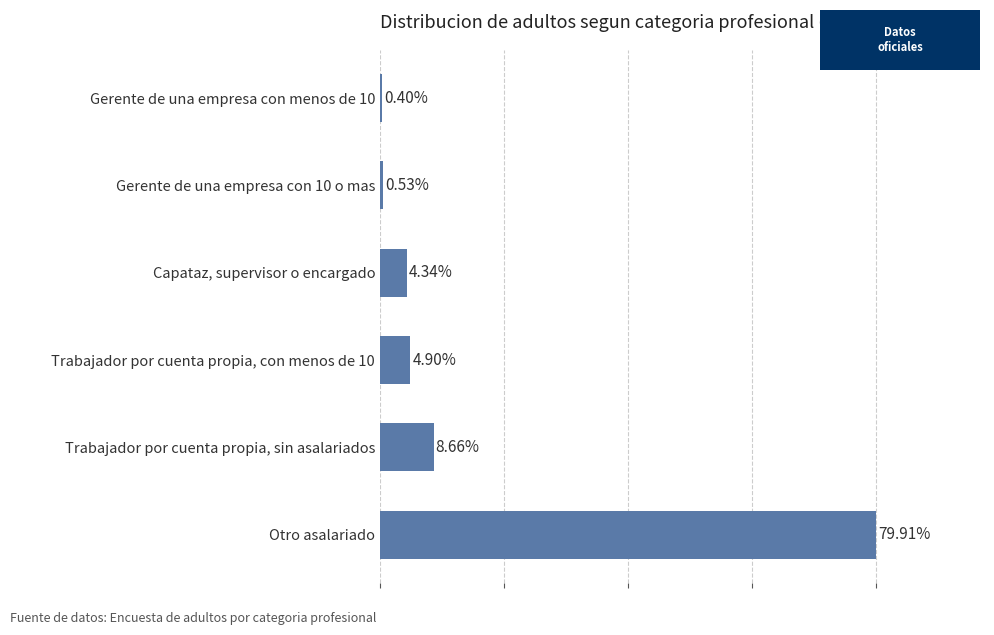

How many bars are there in total?

6